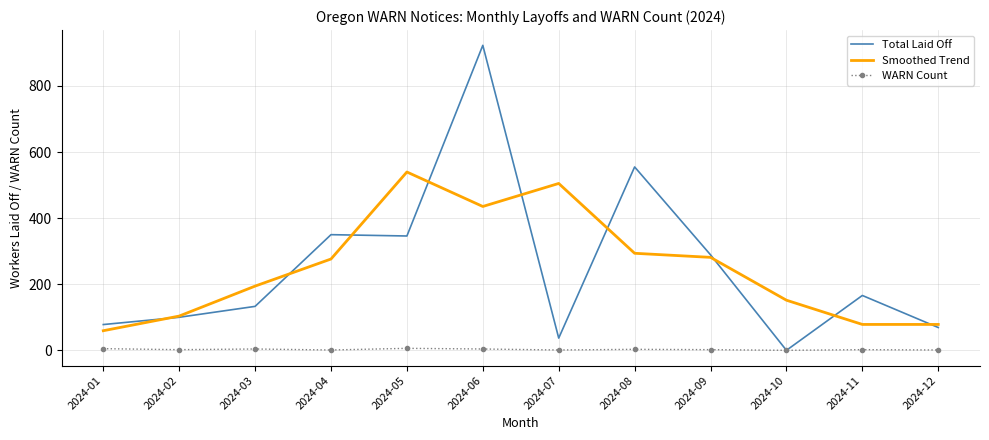

What is the spread (max minus min) of values at 2024-11?

164.0